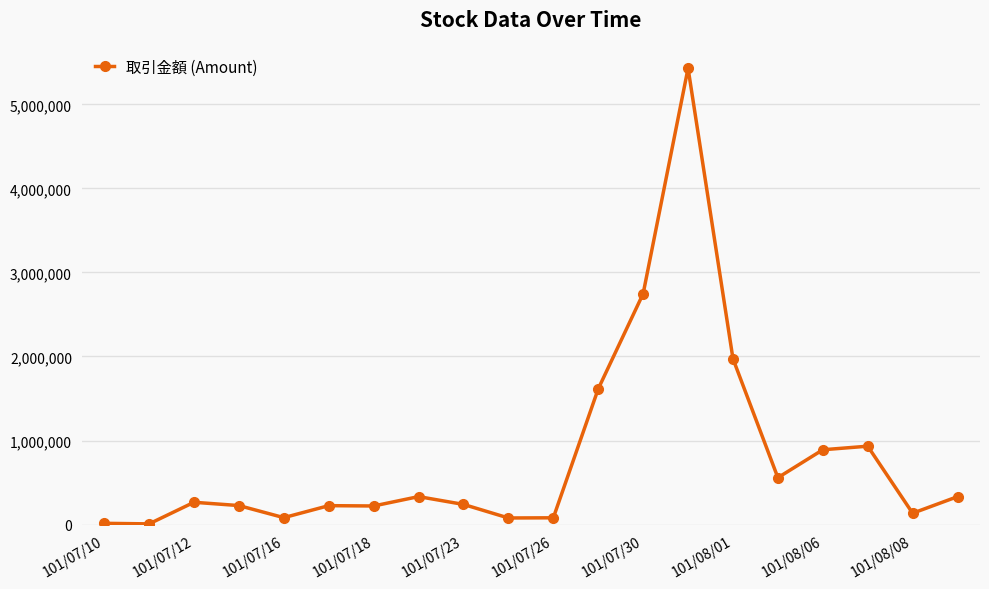

Does the chart have visible grid lines?

Yes